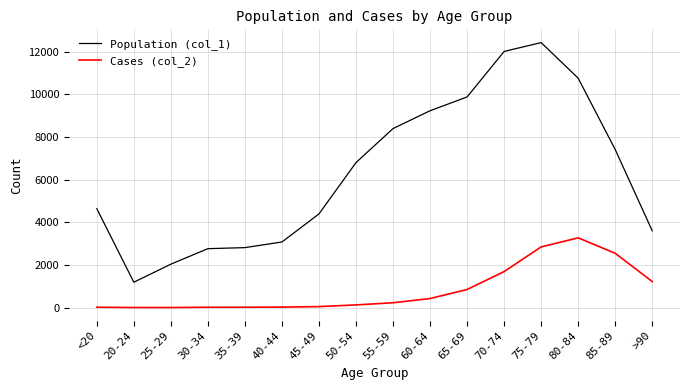

True or false: Population (col_1) and Cases (col_2) intersect in this chart.

False